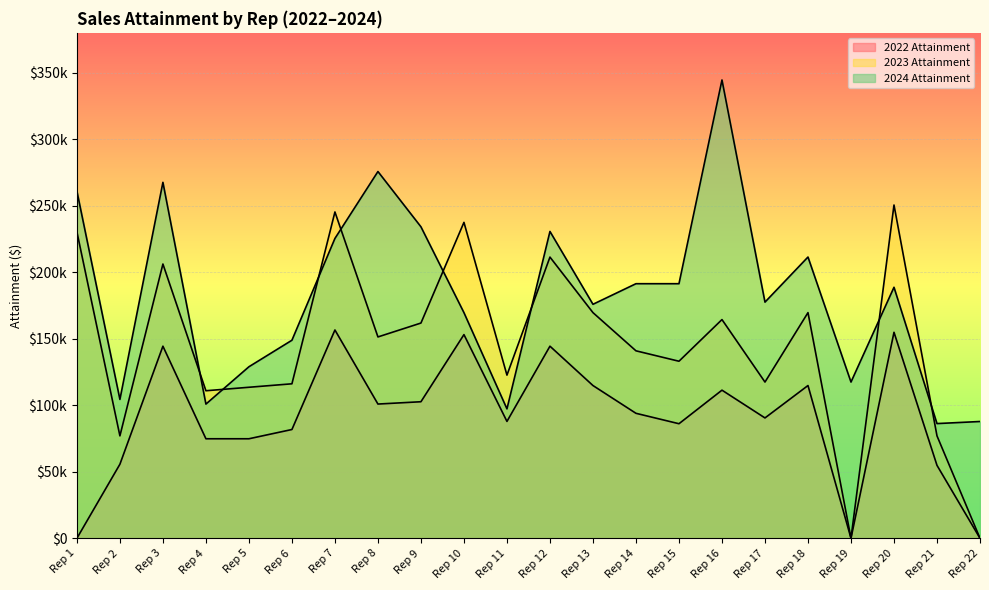

Rank the series at Rep 21 from lowest to highest value.

2022 Attainment, 2023 Attainment, 2024 Attainment